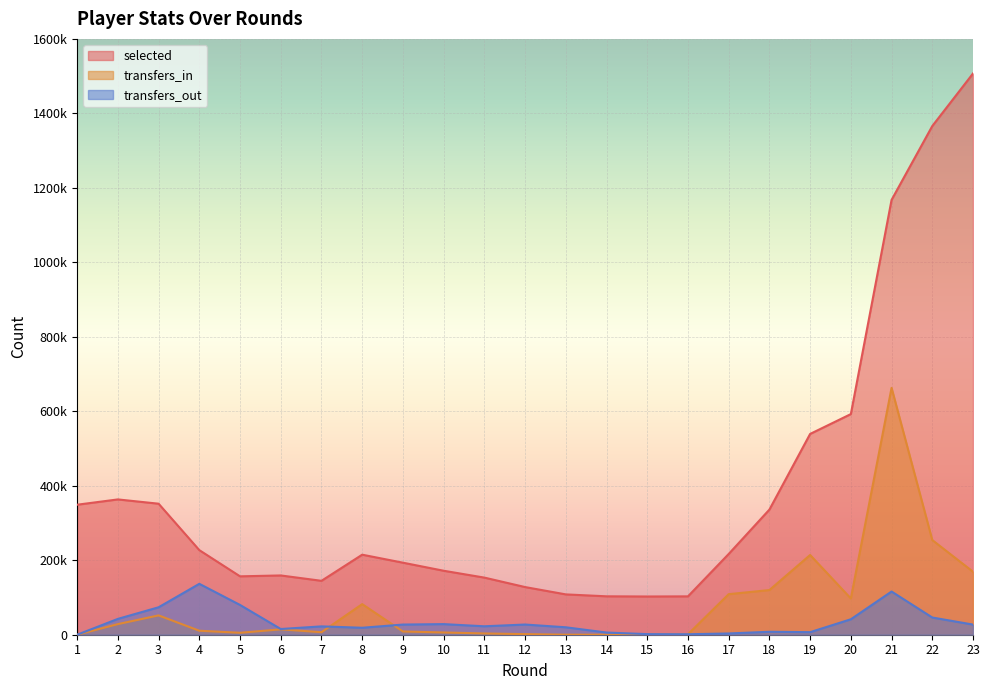

Reading left to right, extract all data points from this chart.

selected: 1=349105	2=363326	3=351831	4=227144	5=156795	6=159162	7=144754	8=214922	9=193449	10=171800	11=153375	12=127991	13=108295	14=103140	15=102639	16=102999	17=216810	18=336018	19=539187	20=592470	21=1167629	22=1365989	23=1507130
transfers_in: 1=0	2=28516	3=51911	4=10721	5=5261	6=14406	7=6775	8=82158	9=8739	10=6067	11=3393	12=1621	13=106	14=71	15=868	16=1308	17=108903	18=119954	19=214099	20=97367	21=662918	22=254228	23=169180
transfers_out: 1=0	2=42530	3=73700	4=136693	5=79958	6=15309	7=22420	8=18698	9=27291	10=28477	11=22660	12=27362	13=19978	14=5859	15=1614	16=1271	17=3371	18=7913	19=6874	20=41492	21=116005	22=46212	23=27234